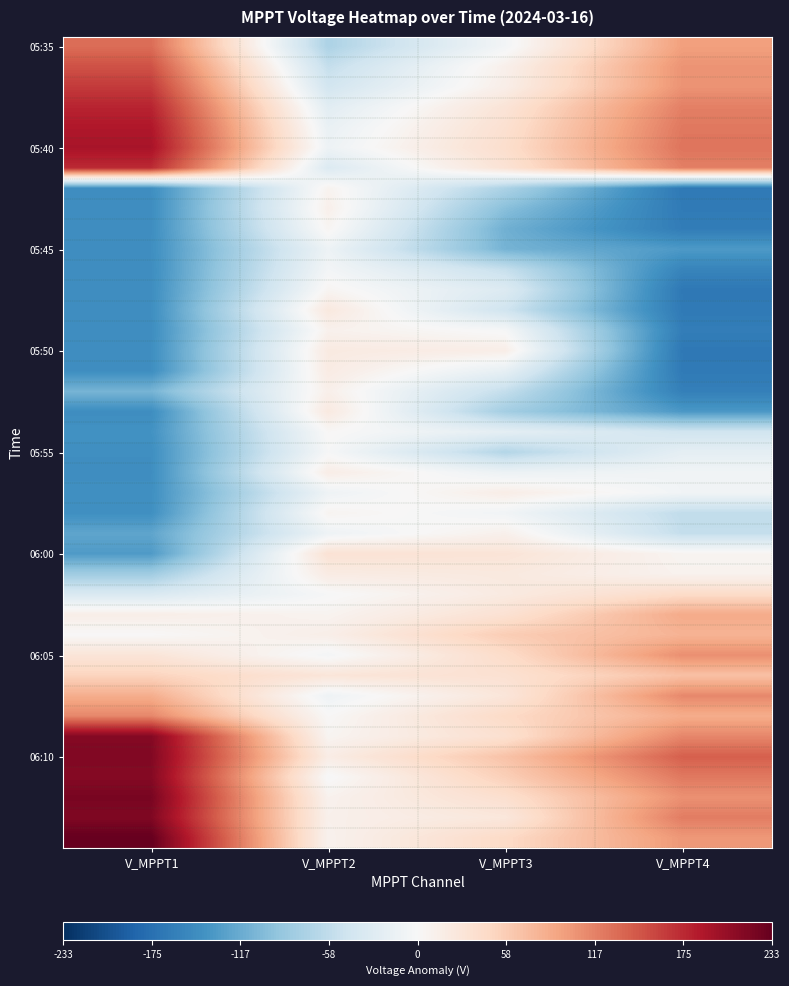

At which category is the sum across all series the highest?

V_MPPT2